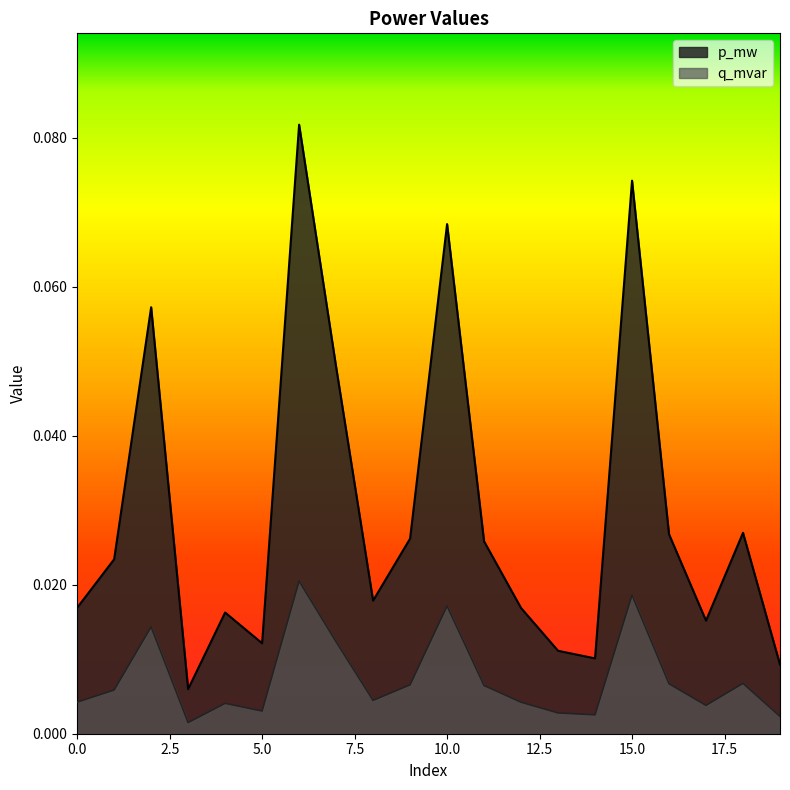

True or false: q_mvar has more than 1 points higher than both neighbors.

True